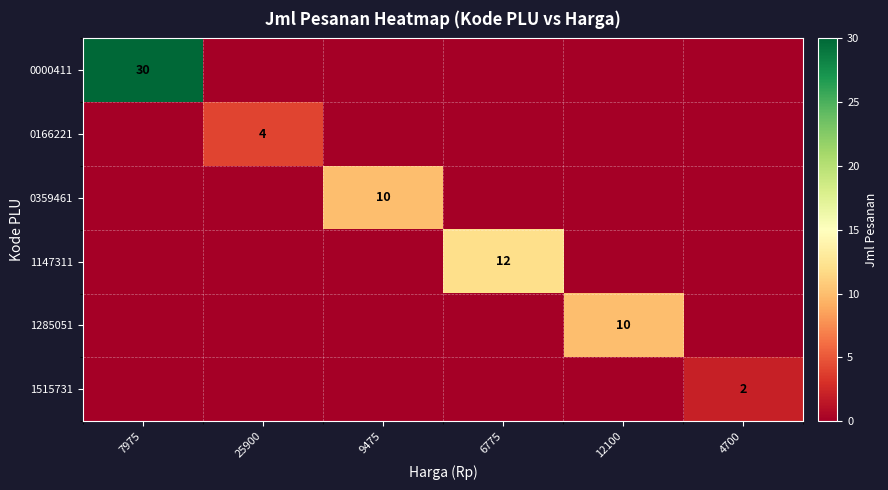

The 0166221 series shows 7 at 25900. True or false?

False